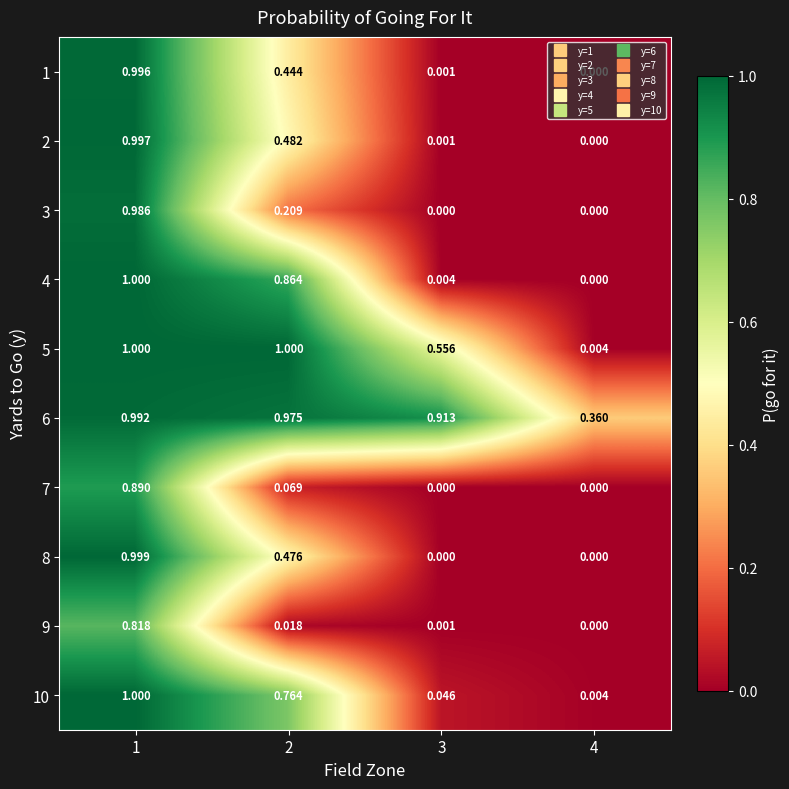

Is the value of 6 at 4 greater than the value of 10 at 2?

No